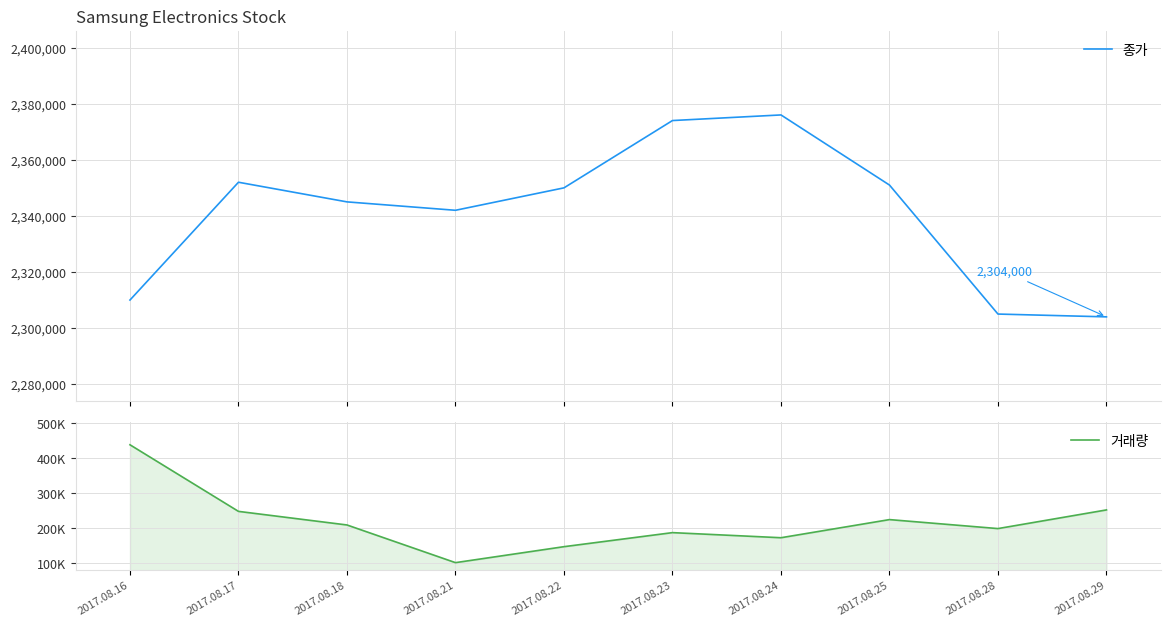

At which category does the chart reach its minimum across all series?

2017.08.21